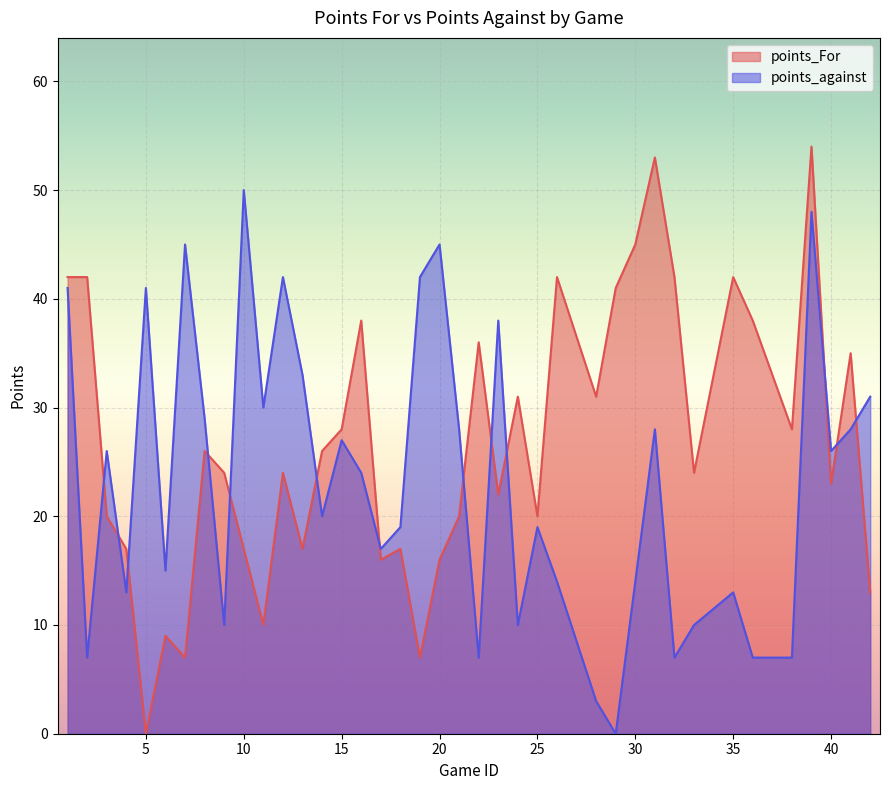

At which category does points_against reach its first local peak?

3